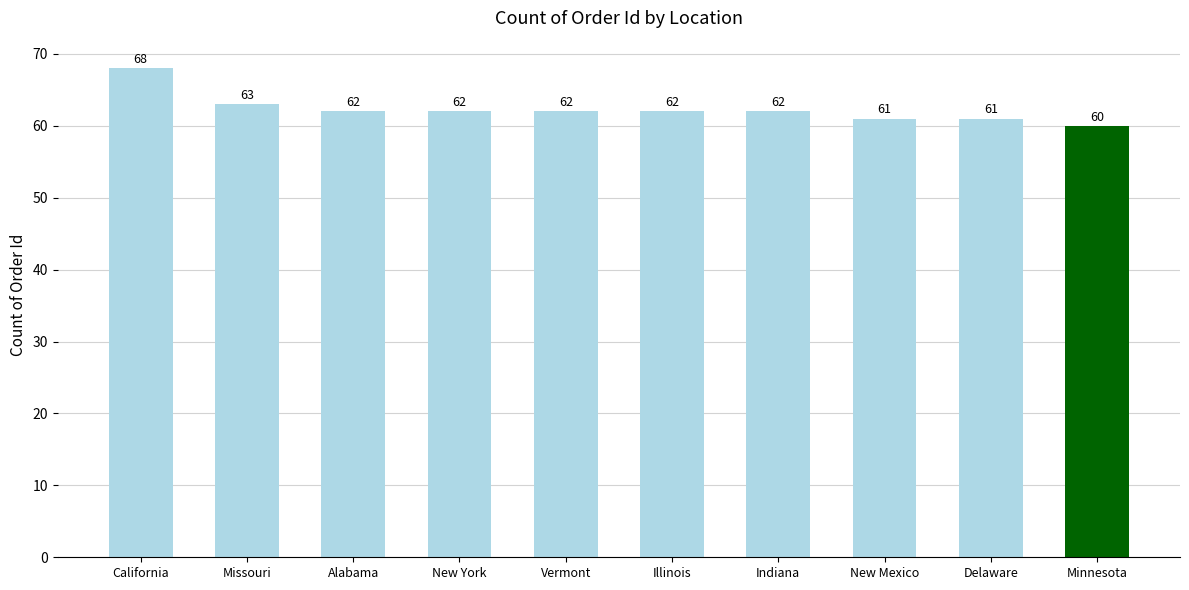

How many values are between 61 and 62?

7